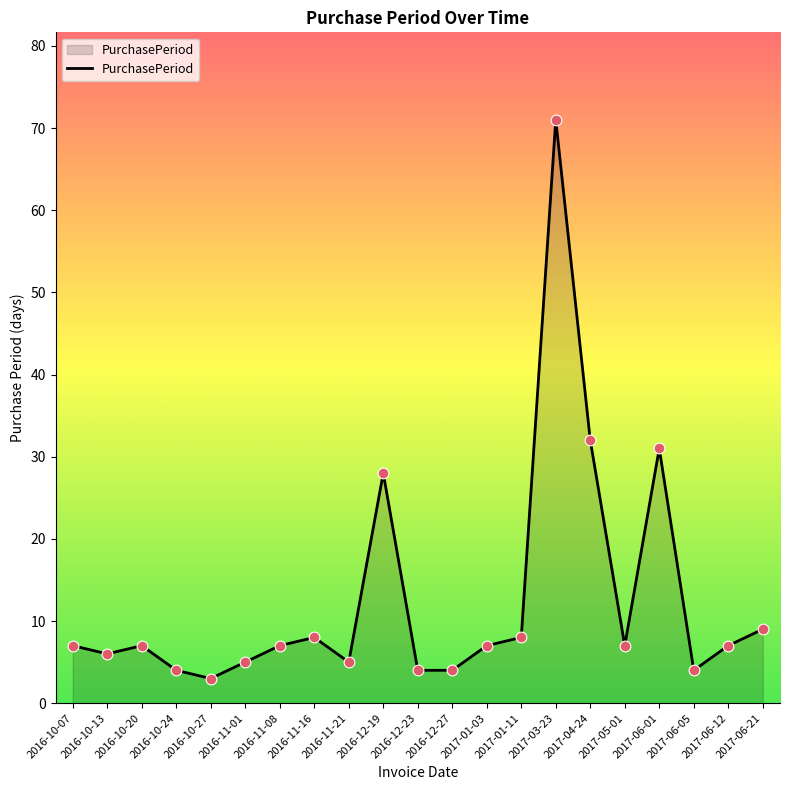

Approximately how many times larger is the value at 2017-06-05 compared to 2017-06-21?

0.4